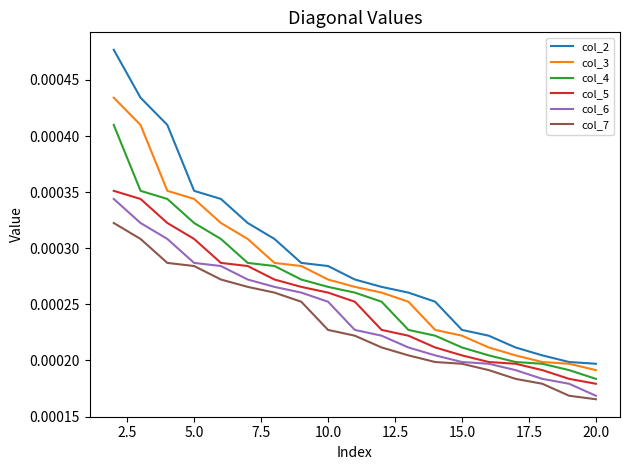

Which series has the largest total across all categories?

col_2